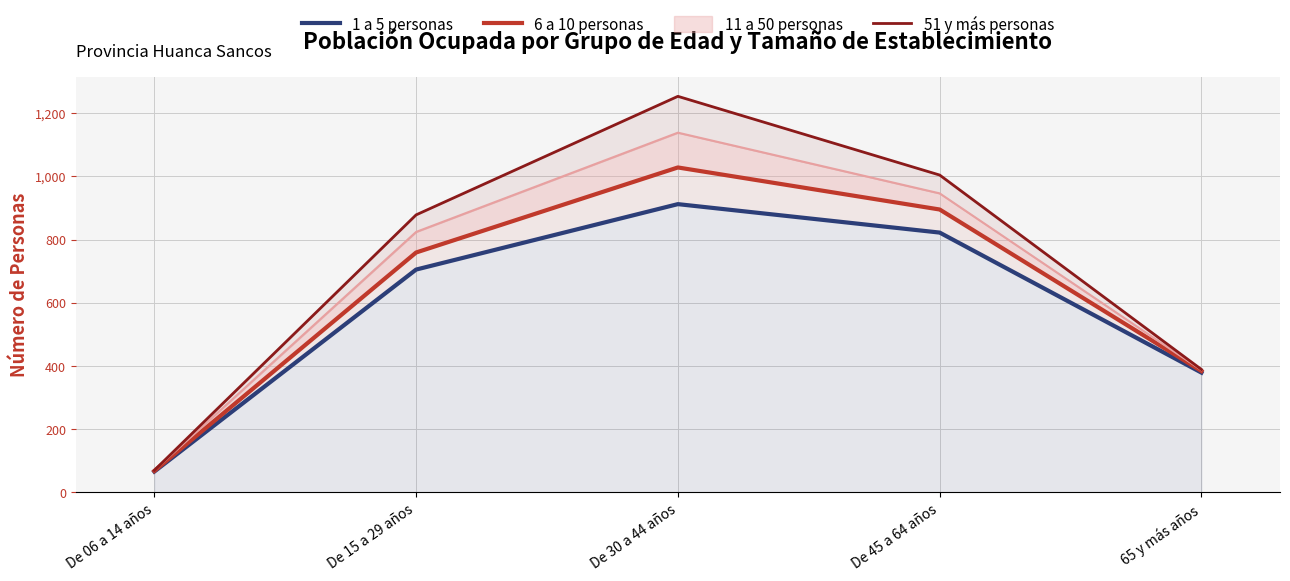

Count the 1 a 5 personas values in the range 379 to 822.

3